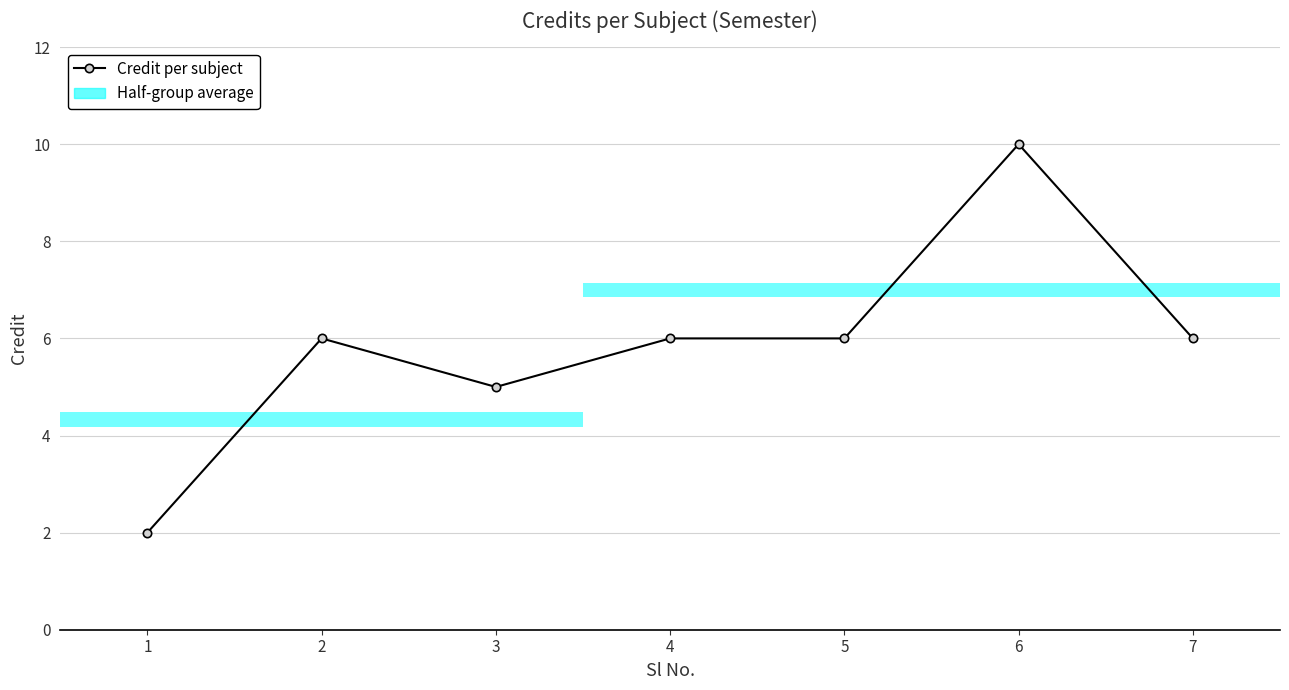

How many lines are shown in the chart?

1